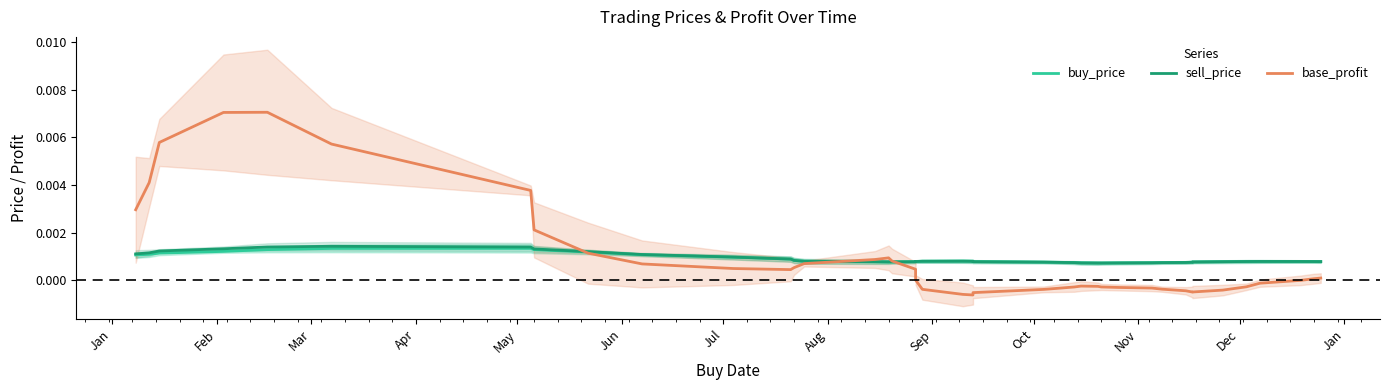

In sell_price, how many points are higher than both neighbors (excluding endpoints)?

3